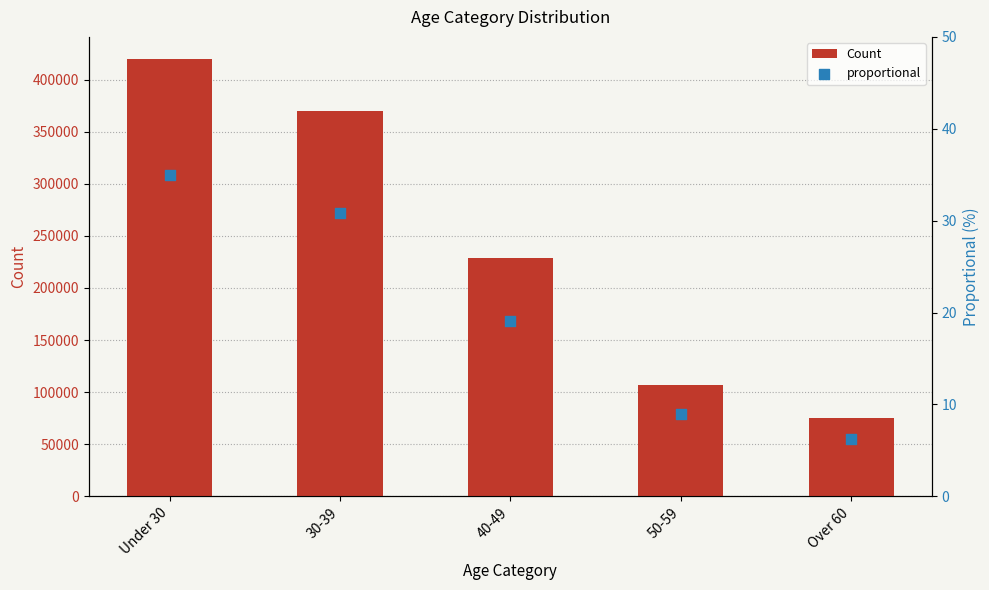

Which series contains the highest Y value?

Count